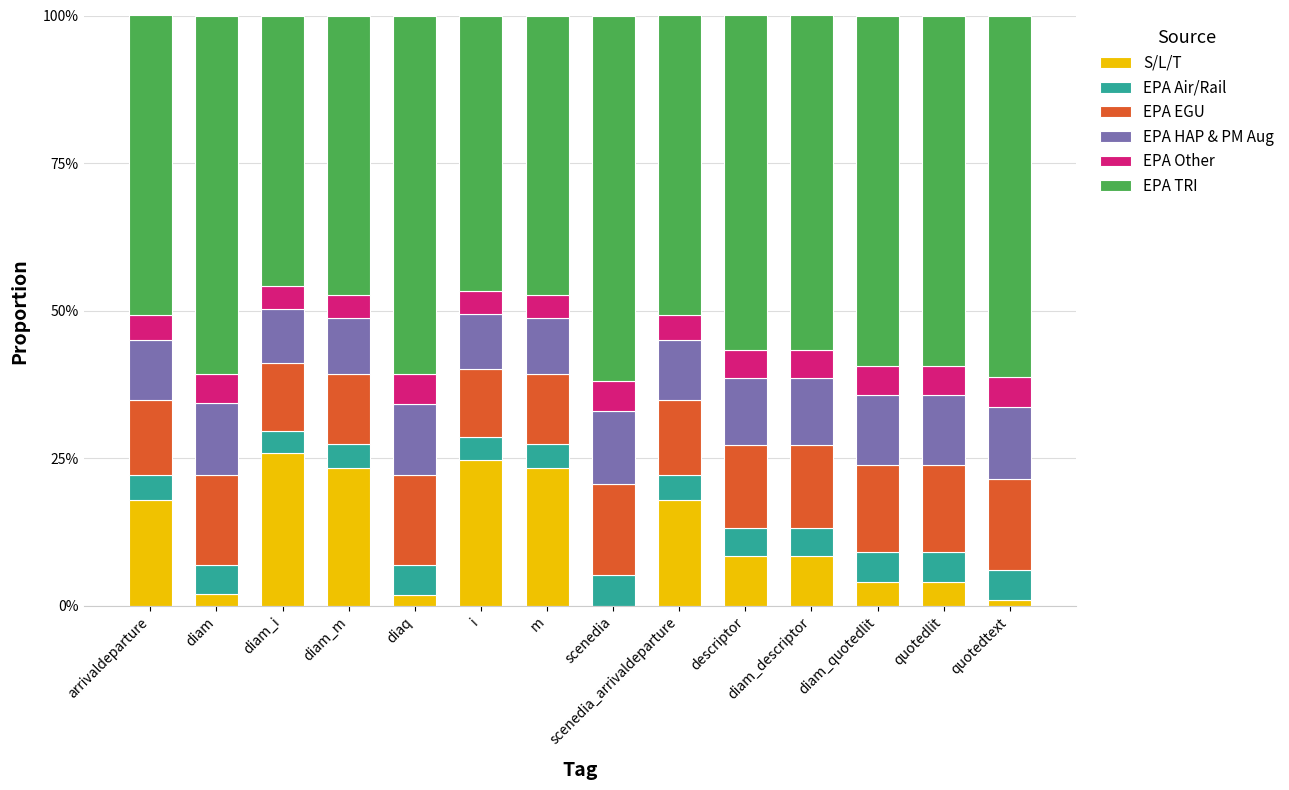

Read the EPA HAP & PM Aug value at diam_quotedlit.

0.1